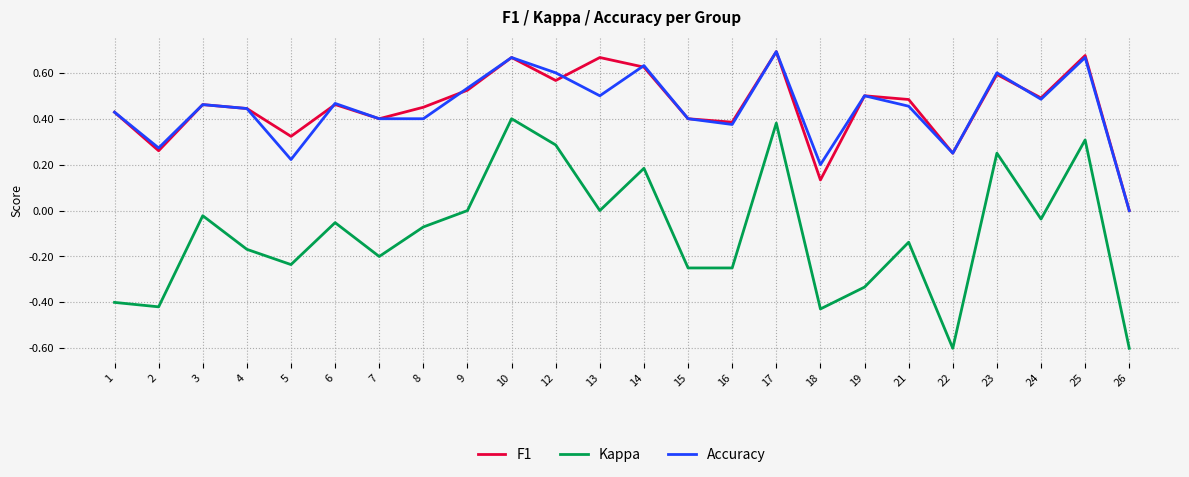

Is the value of F1 at 8 greater than the value of Accuracy at 24?

No